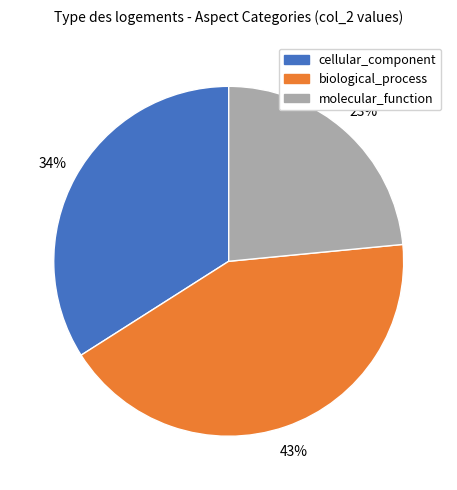

Which slice is the largest?

biological_process